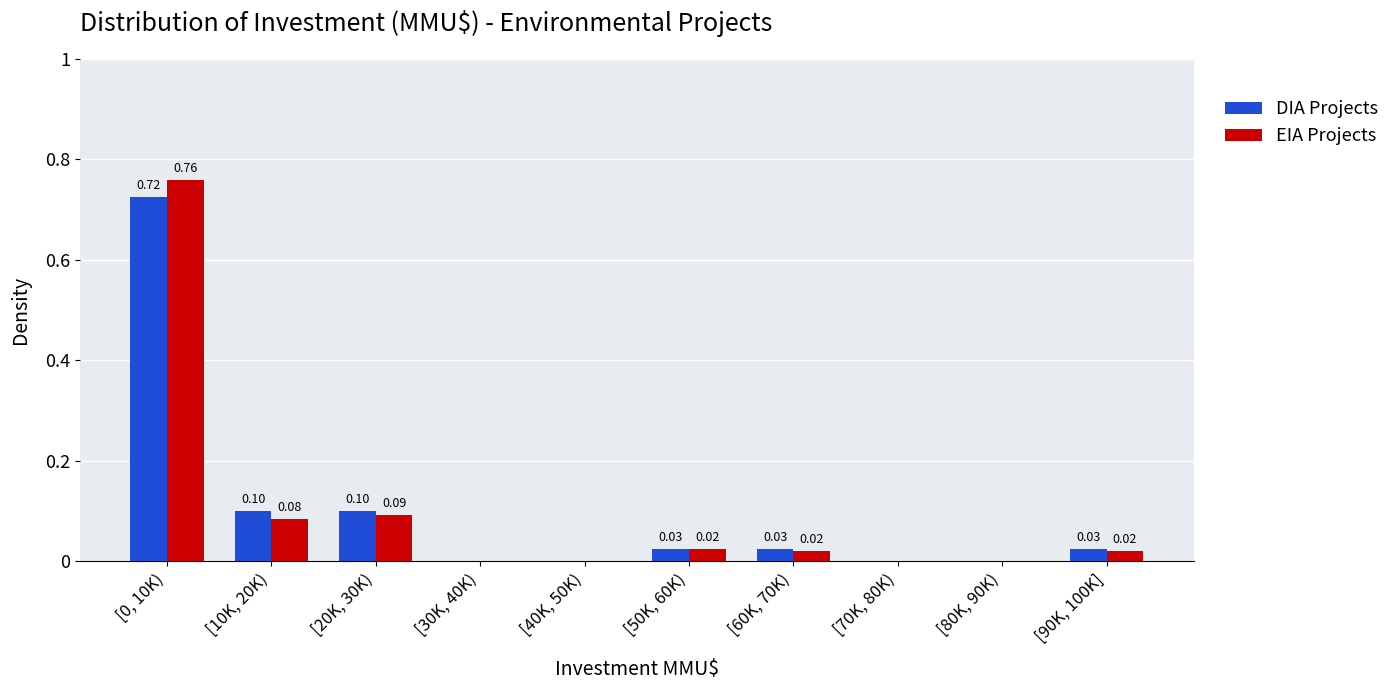

Is the value of EIA Projects at [0, 10K) greater than the value of DIA Projects at [70K, 80K)?

Yes